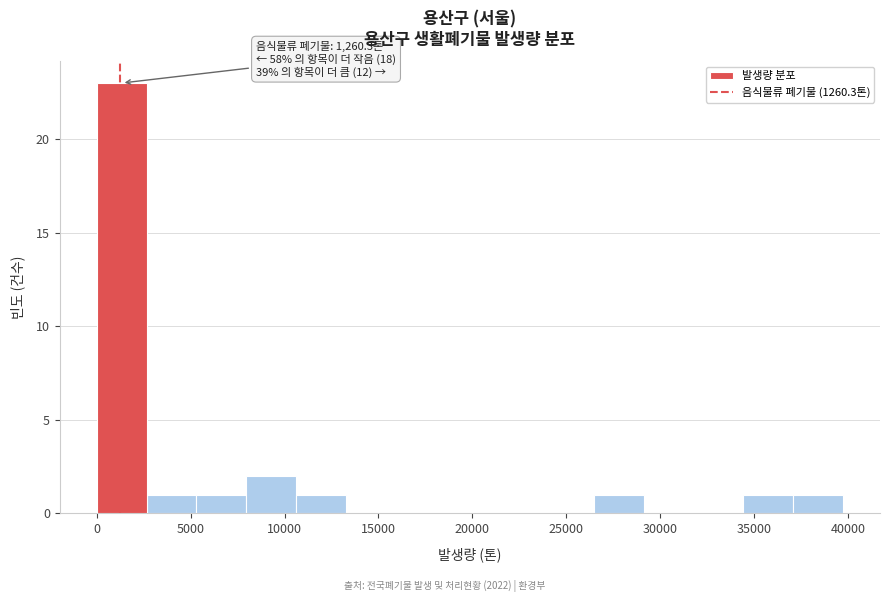

Which range on the x-axis has the tallest bar?

0 to 2500